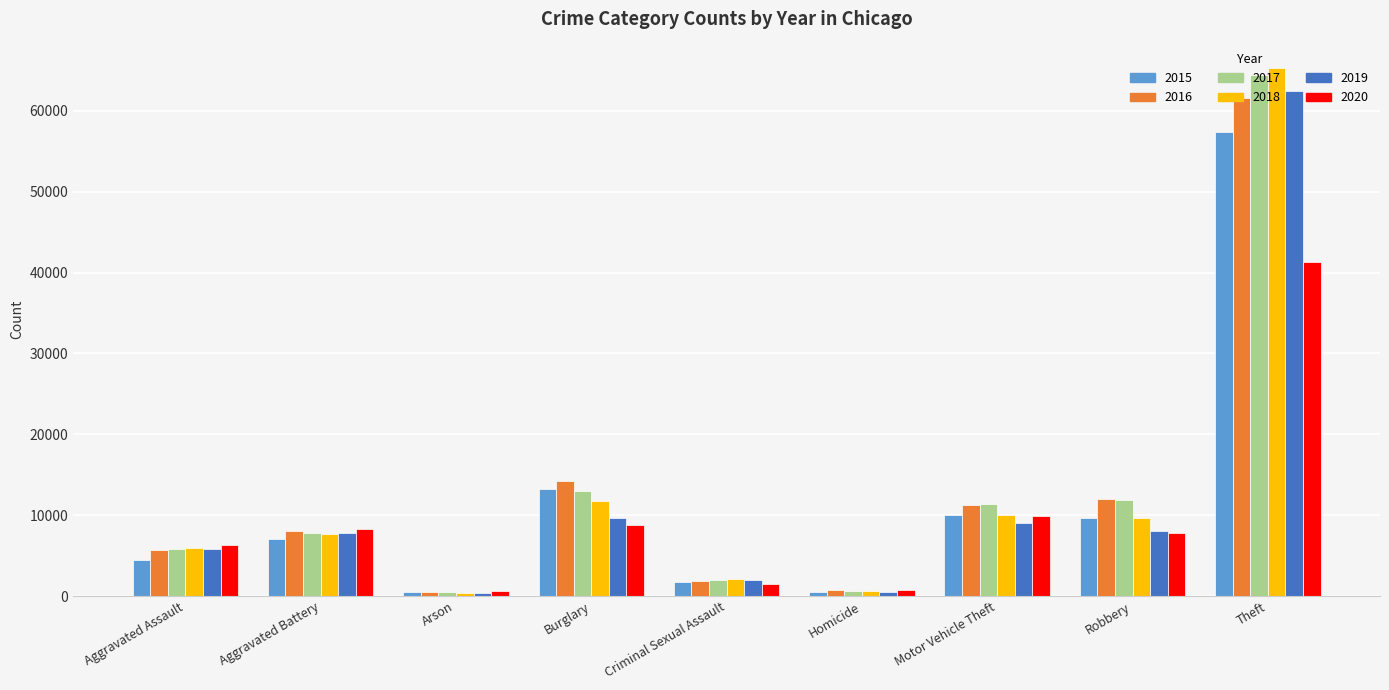

Which category has the highest value in the 2020 series?

Theft